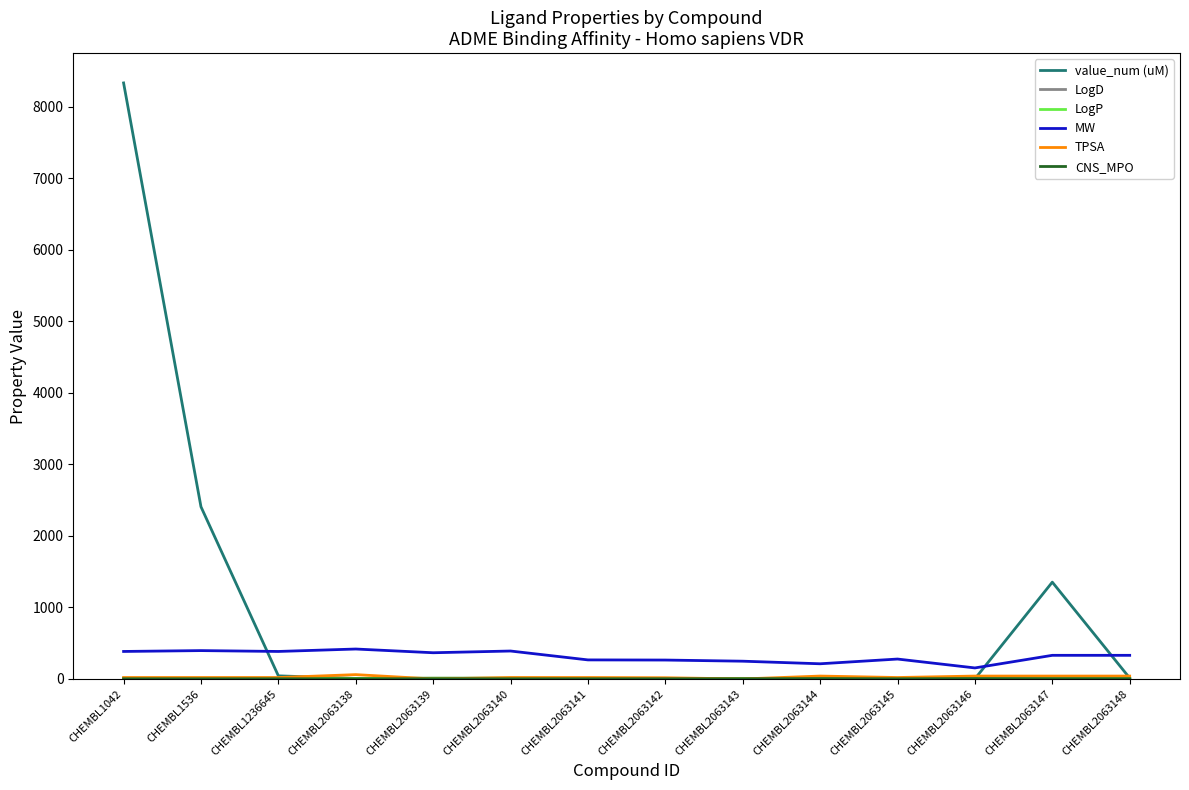

What are all the series names shown in the legend?

value_num (uM), LogD, LogP, MW, TPSA, CNS_MPO